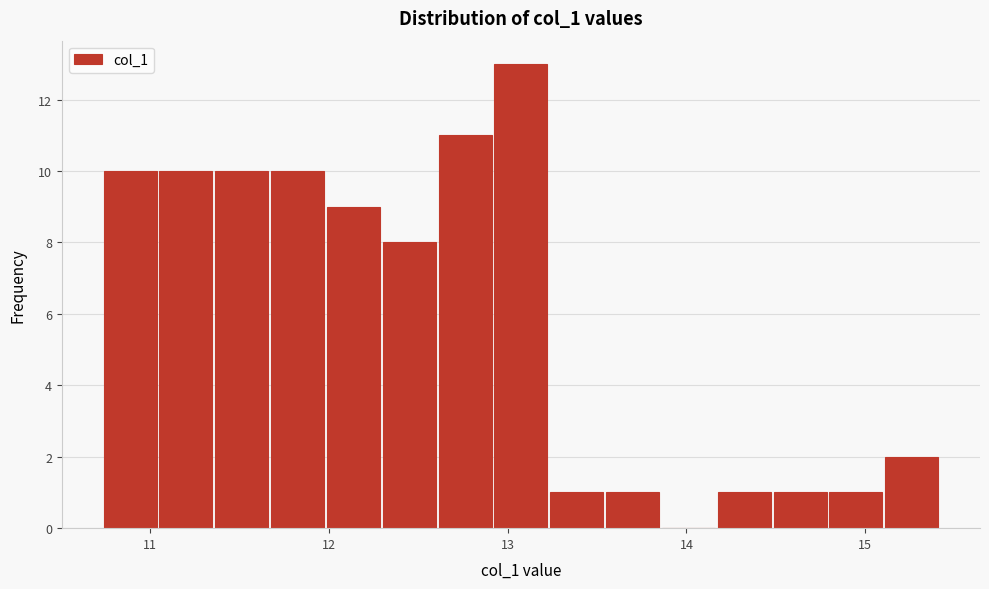

Read against the x-axis, roughly where is the centre of the tallest bar?

13.1